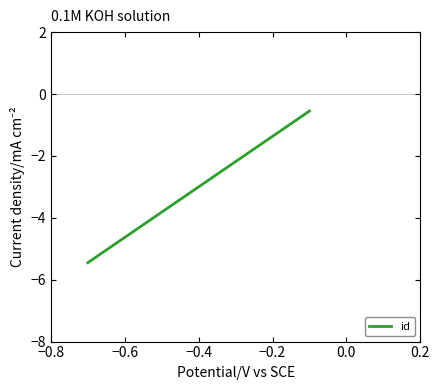

Does the chart display data point markers on the line(s)?

No